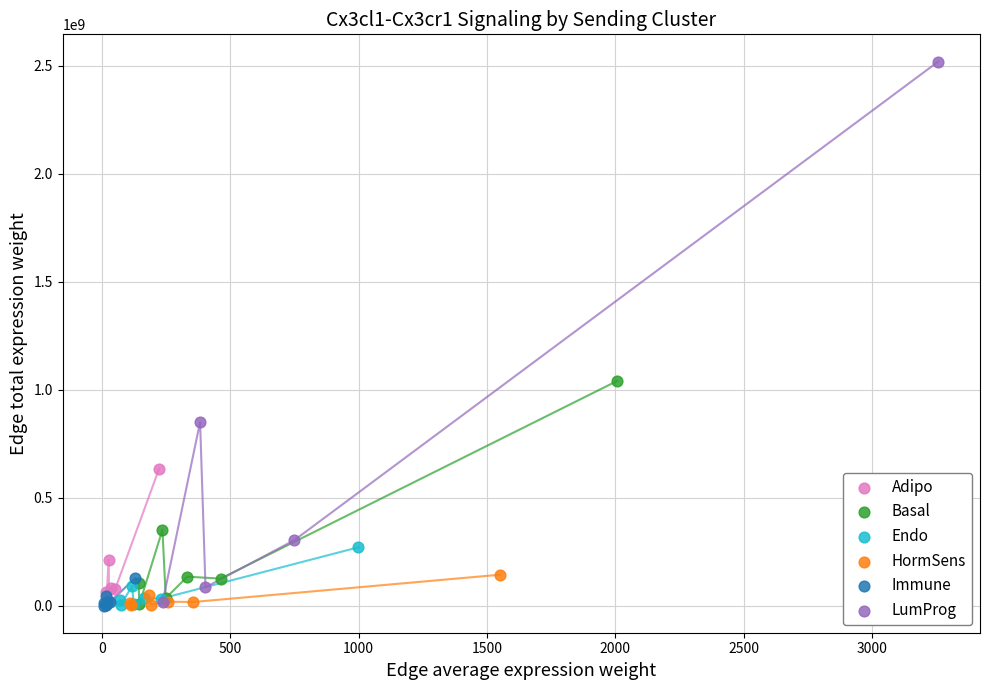

Which series reaches the maximum Y coordinate?

LumProg